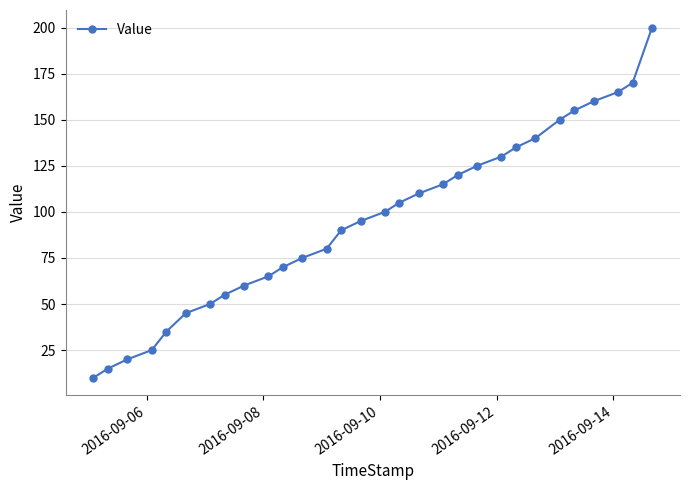

What is the maximum value shown in the chart?

200